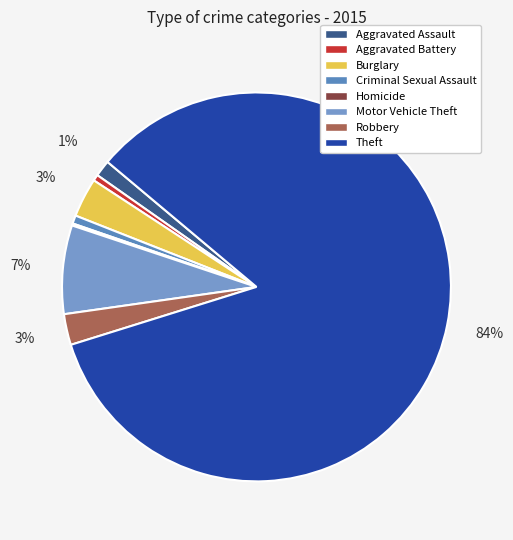

True or false: Robbery accounts for 3% of the total.

True